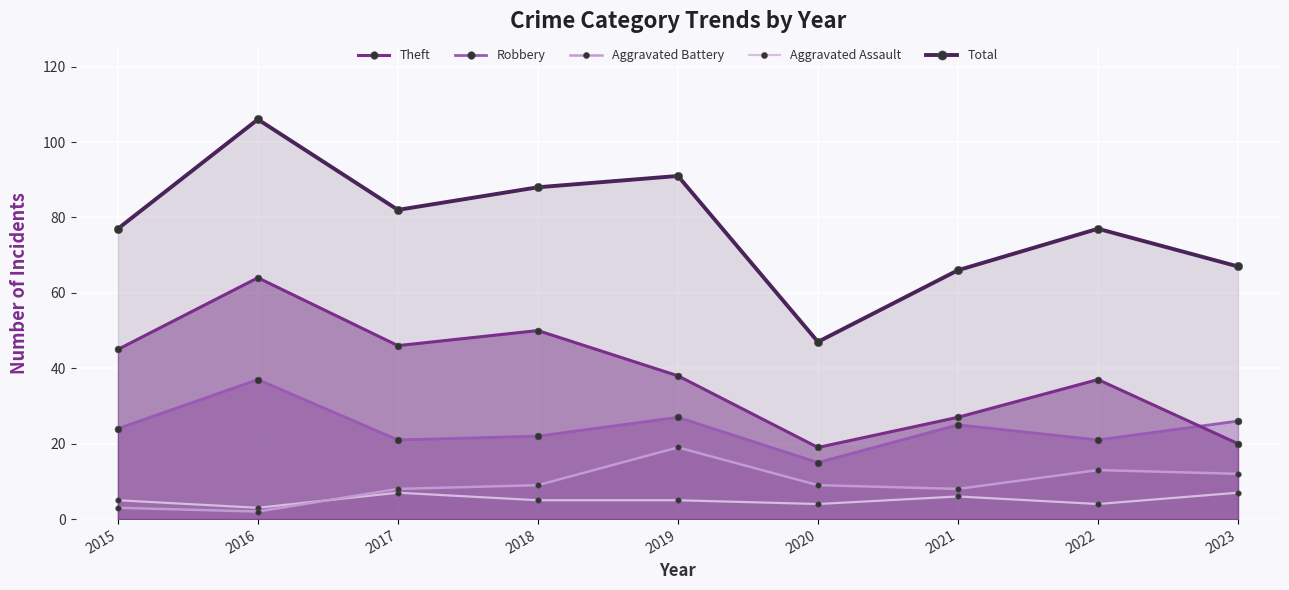

True or false: Theft and Aggravated Assault intersect in this chart.

False